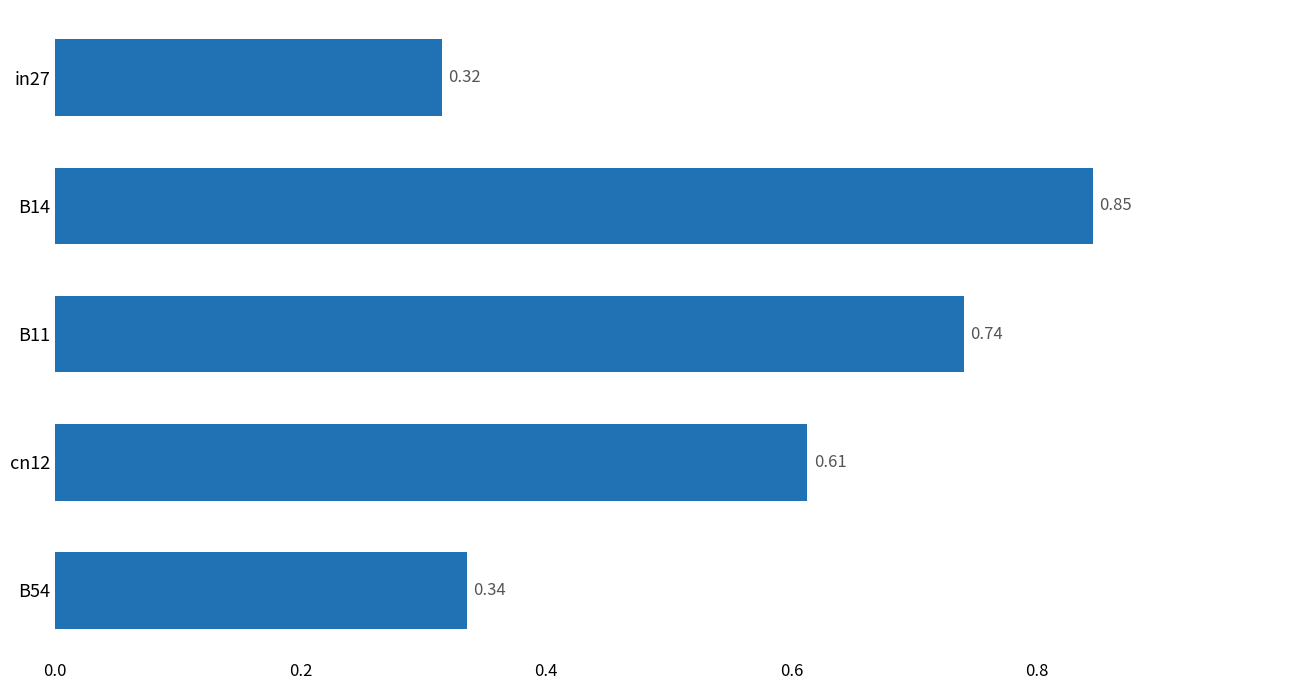

What is the difference between the maximum and second lowest values?

0.5